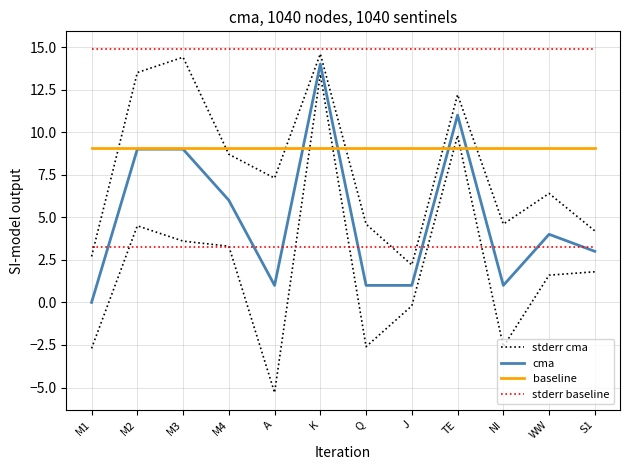

What is the label of the 6th point from the left?

K